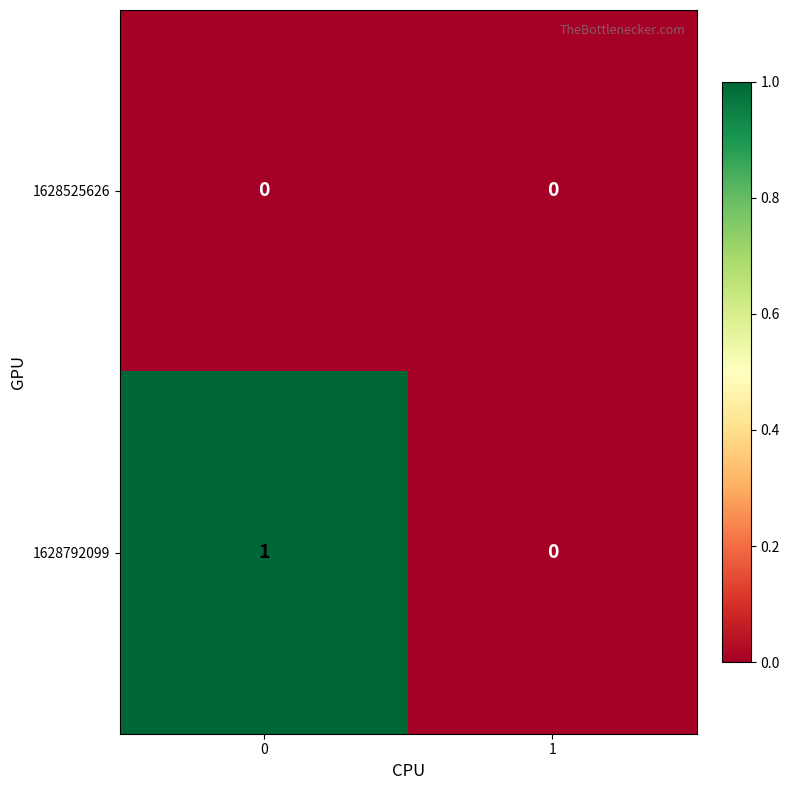

List the series in order of their peak value, highest first.

1628792099, 1628525626